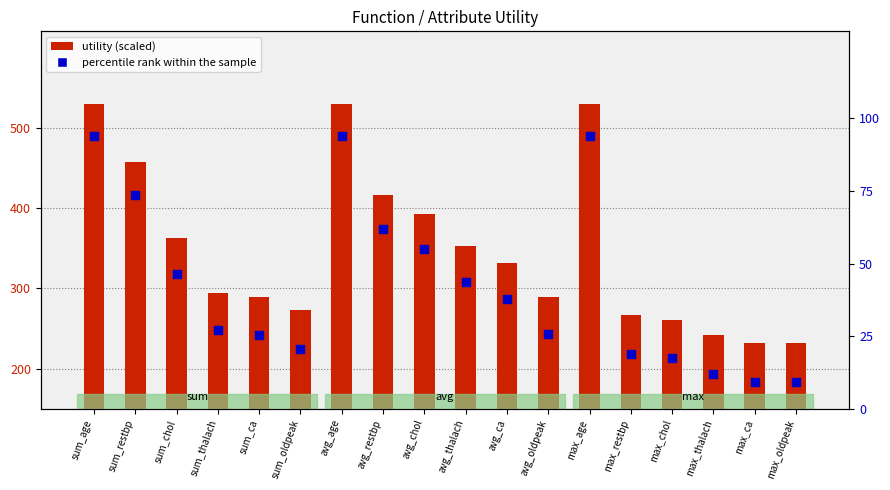

What are all the series names shown in the legend?

utility (scaled), percentile rank within the sample